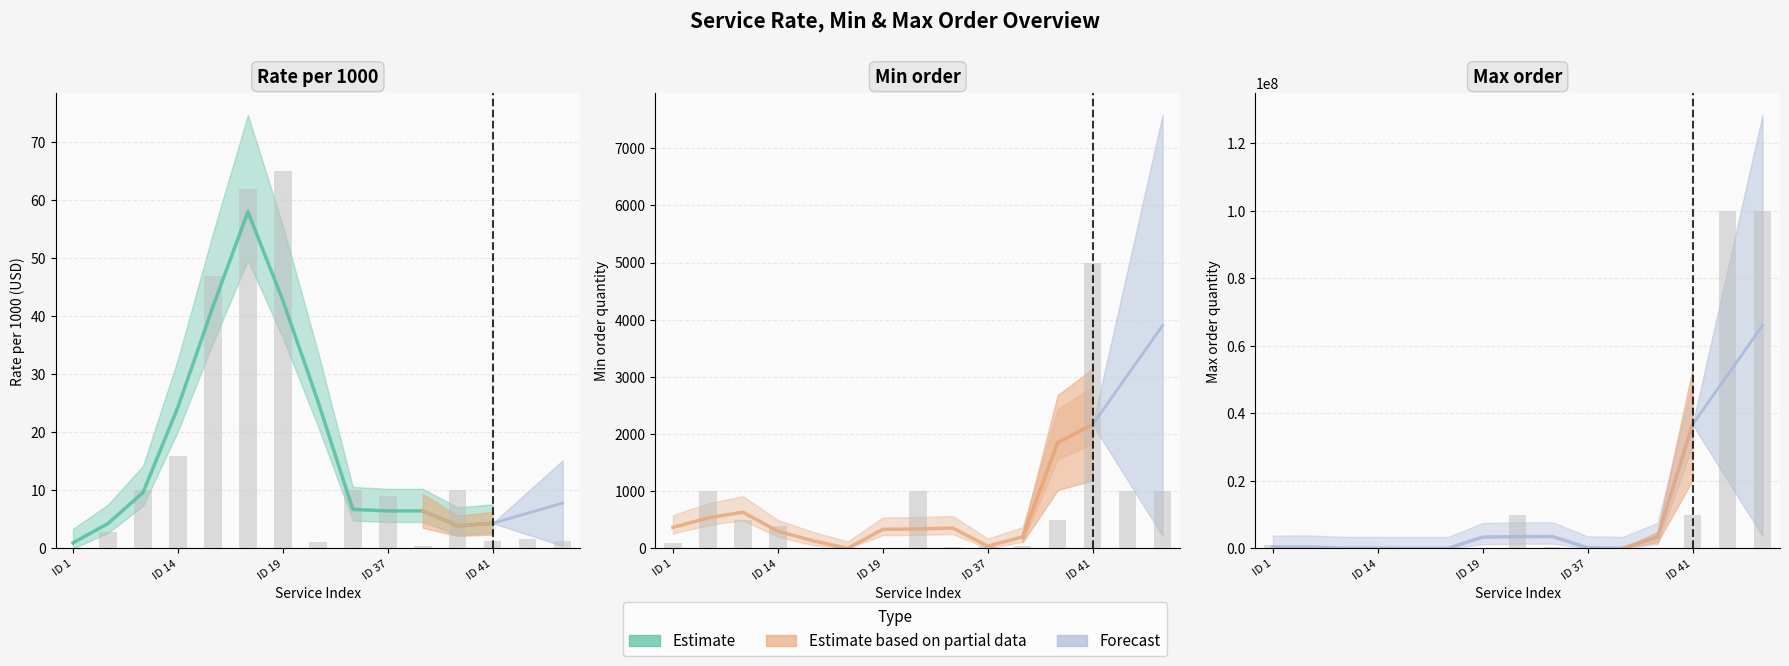

Reading right to left, transcribe all the data shown in this chart.

Rate per 1000: 1.3	1.7	1.3	10.0	0.4	9.0	10.0	1.2	65.0	62.0	47.0	16.0	10.0	2.9	0.0
Min order: 1000.0	1000.0	5000.0	500.0	50.0	50.0	20.0	1000.0	1.0	1.0	1.0	400.0	500.0	1000.0	100.0
Max order: 100000000.0	100000000.0	10000000.0	100000.0	10000.0	20000.0	500000.0	10000000.0	1.0	1.0	1.0	4000.0	100000.0	100000.0	1000000.0